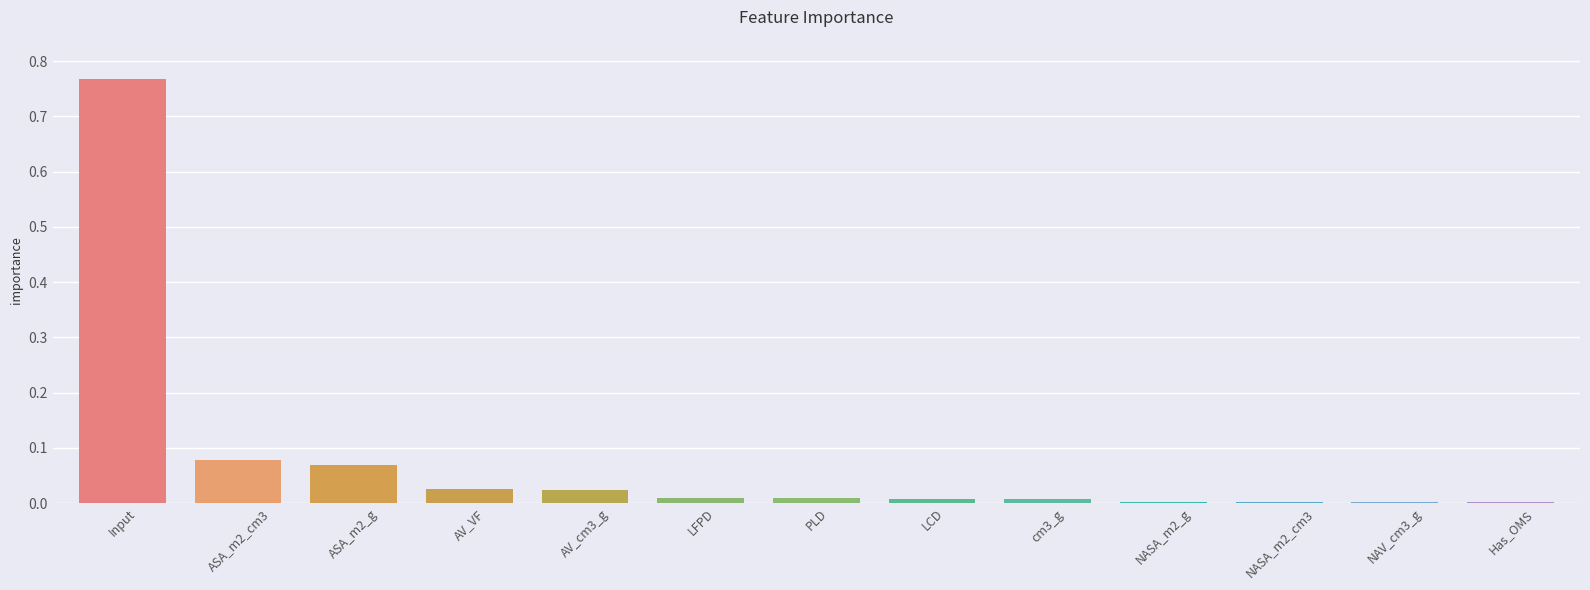

Which has a higher value, AV_VF or NASA_m2_cm3?

AV_VF